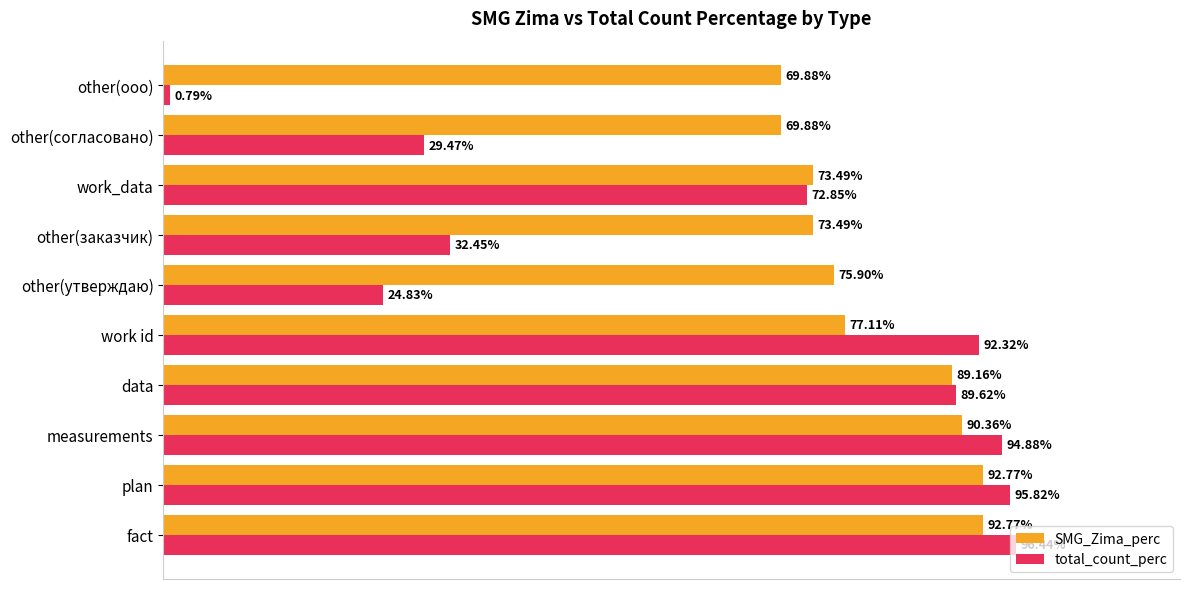

Which series has the widest spread of values?

total_count_perc